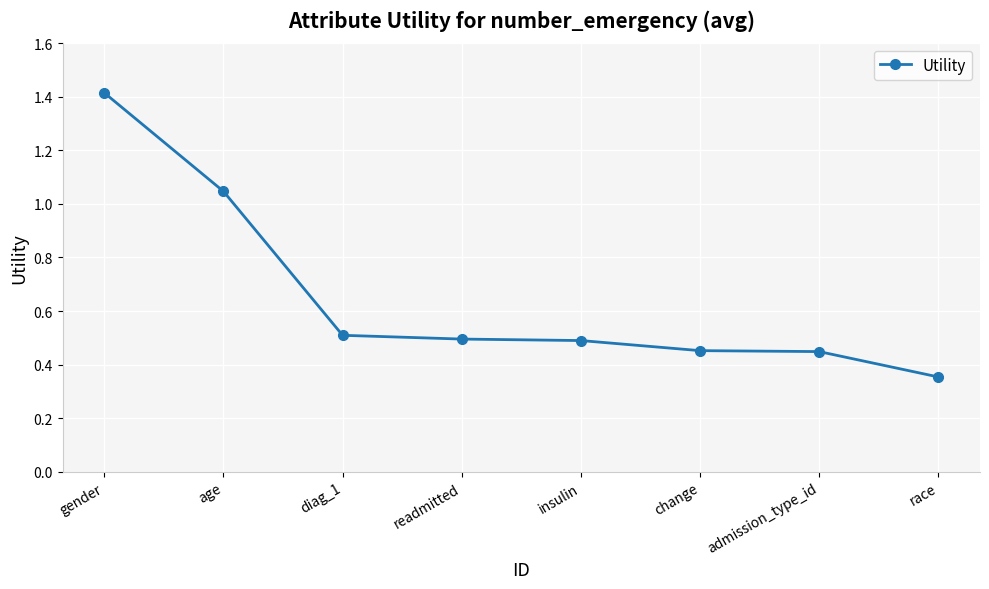

What is the maximum value shown in the chart?

1.4